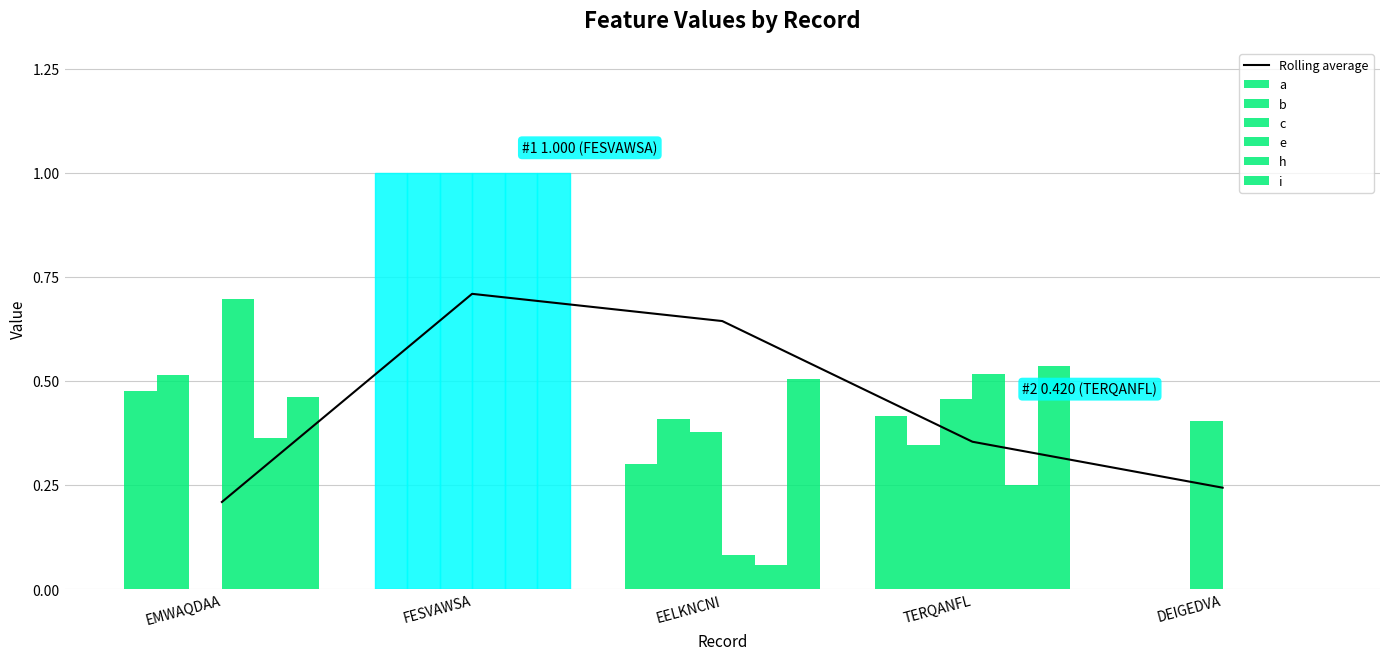

Between EELKNCNI and FESVAWSA, which is larger?

FESVAWSA